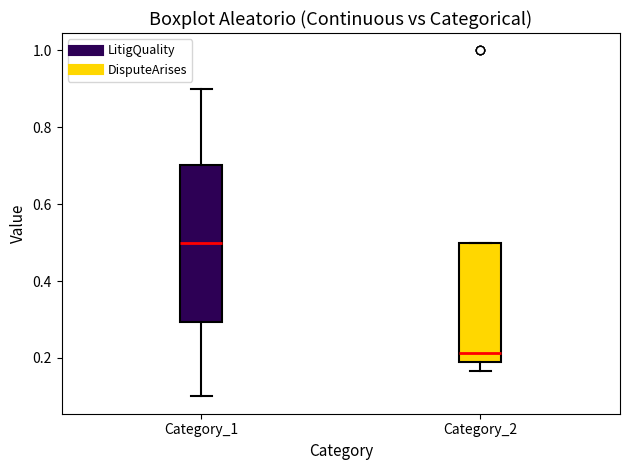

Where is the lower edge of the box for Category_2 on the y-axis? The values are not printed on the chart, so give them approximately, as read against the axis.

0.20